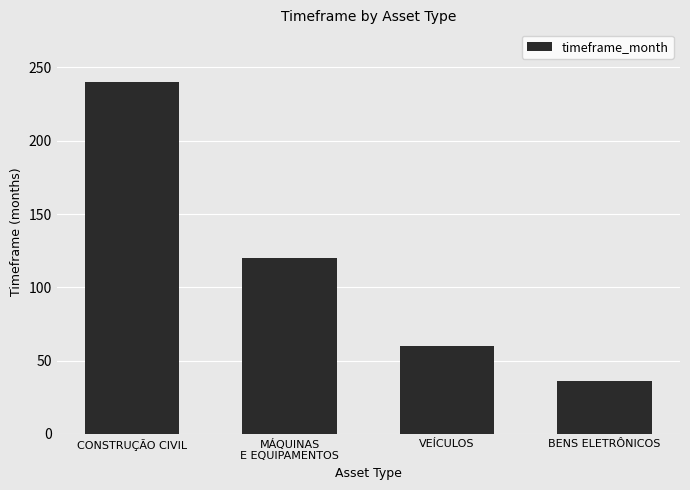

Between BENS ELETRÔNICOS and VEÍCULOS, which is larger?

VEÍCULOS